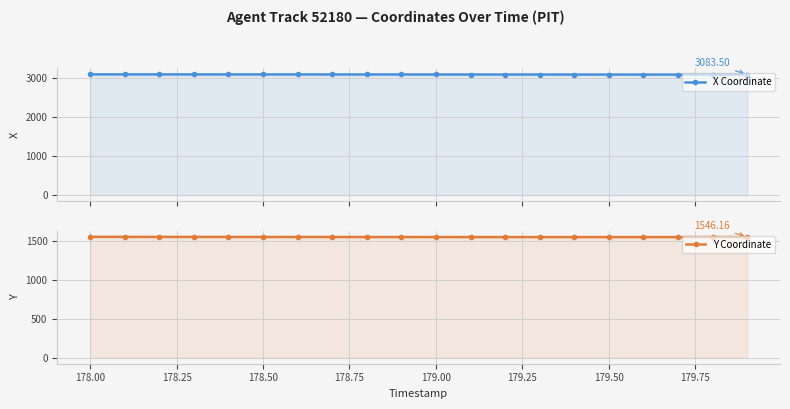

The value of Y Coordinate at 178.25 is 2694.0. True or false?

False